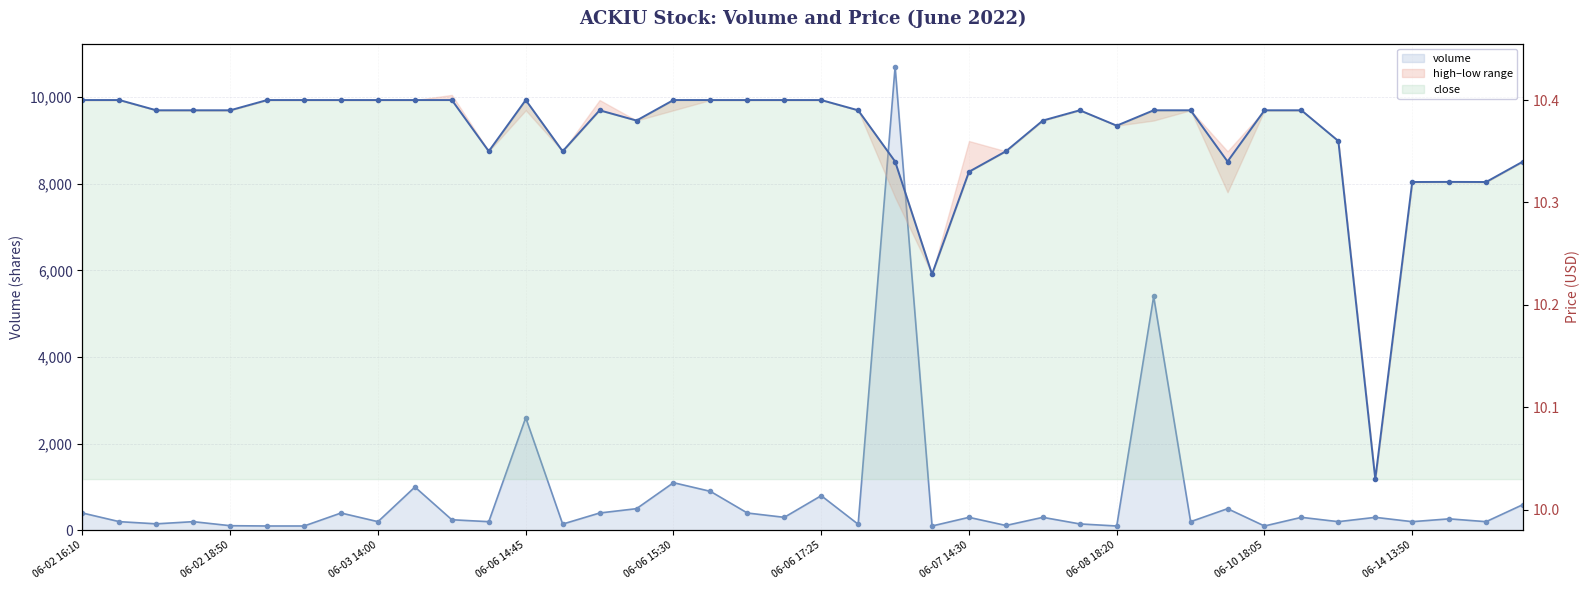

Reading left to right, extract all data points from this chart.

volume: 400.0	200.0	150.0	200.0	107.0	100.0	100.0	400.0	200.0	1000.0	244.0	200.0	2600.0	144.0	400.0	500.0	1100.0	900.0	400.0	300.0	800.0	140.0	10700.0	100.0	300.0	112.0	300.0	148.0	100.0	5400.0	200.0	500.0	100.0	300.0	200.0	300.0	200.0	265.0	200.0	595.0
close: 10.4	10.4	10.4	10.4	10.4	10.4	10.4	10.4	10.4	10.4	10.4	10.3	10.4	10.3	10.4	10.4	10.4	10.4	10.4	10.4	10.4	10.4	10.3	10.2	10.3	10.3	10.4	10.4	10.4	10.4	10.4	10.3	10.4	10.4	10.4	10.0	10.3	10.3	10.3	10.3